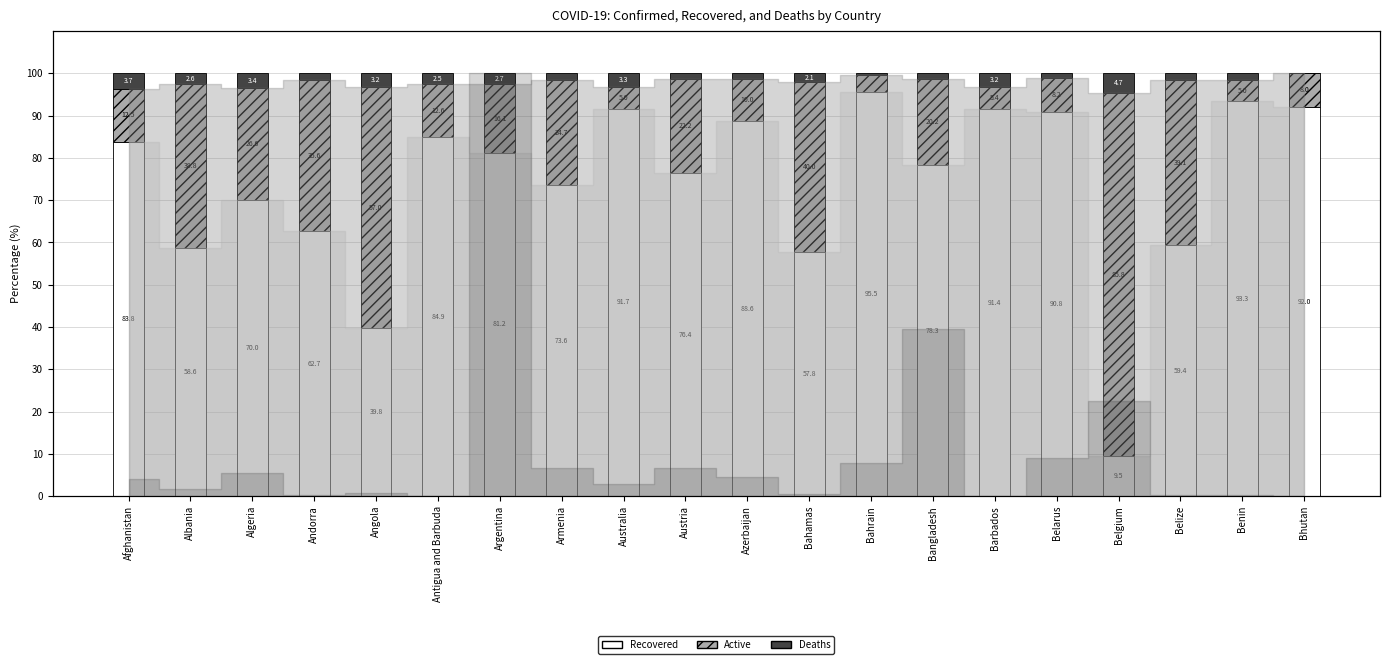

Read the Active value at Algeria.

26.6